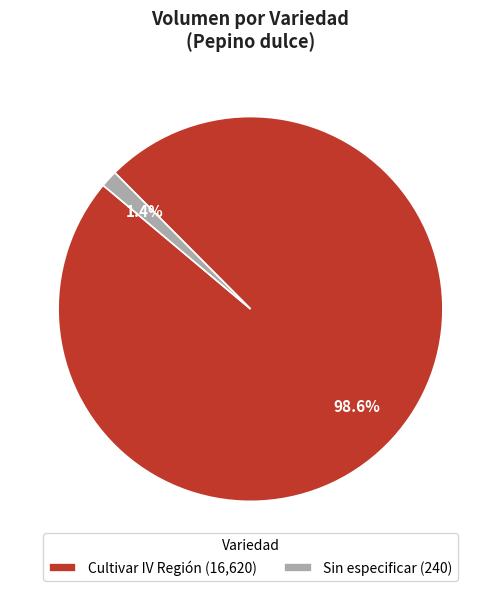

Does any single category account for the majority?

Yes